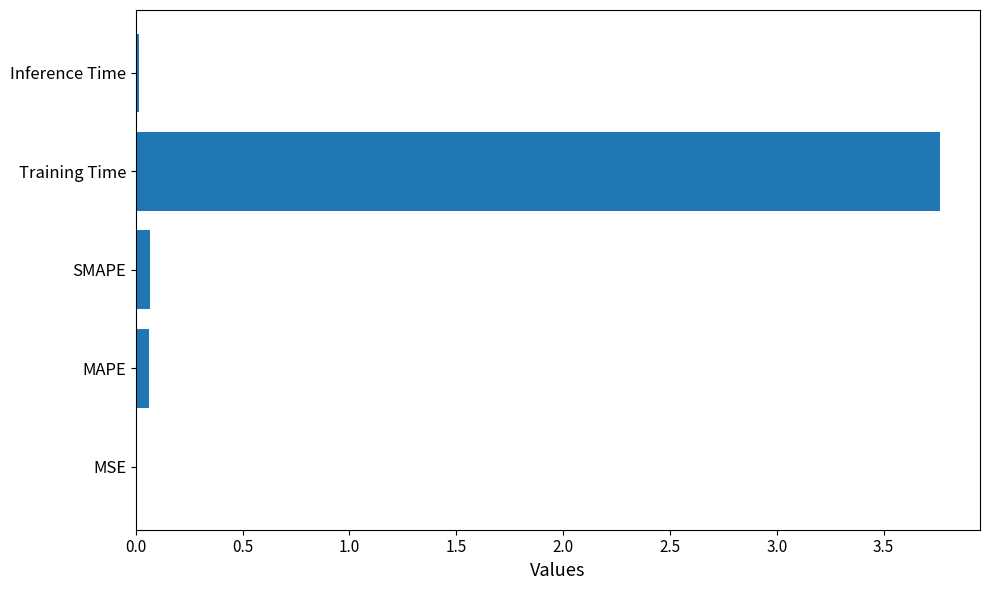

What is the sum of all values?

3.9